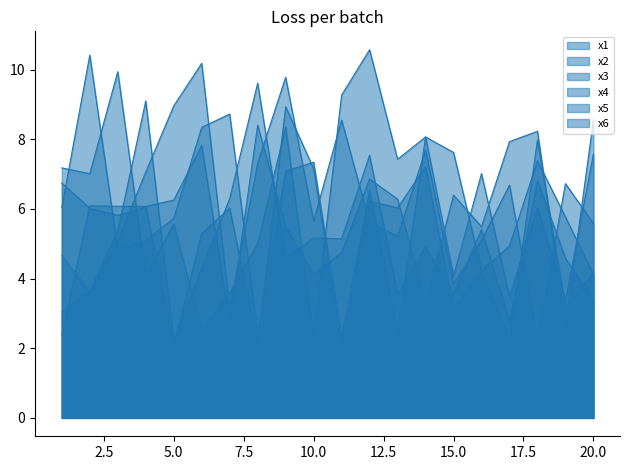

How many lines are shown in the chart?

6